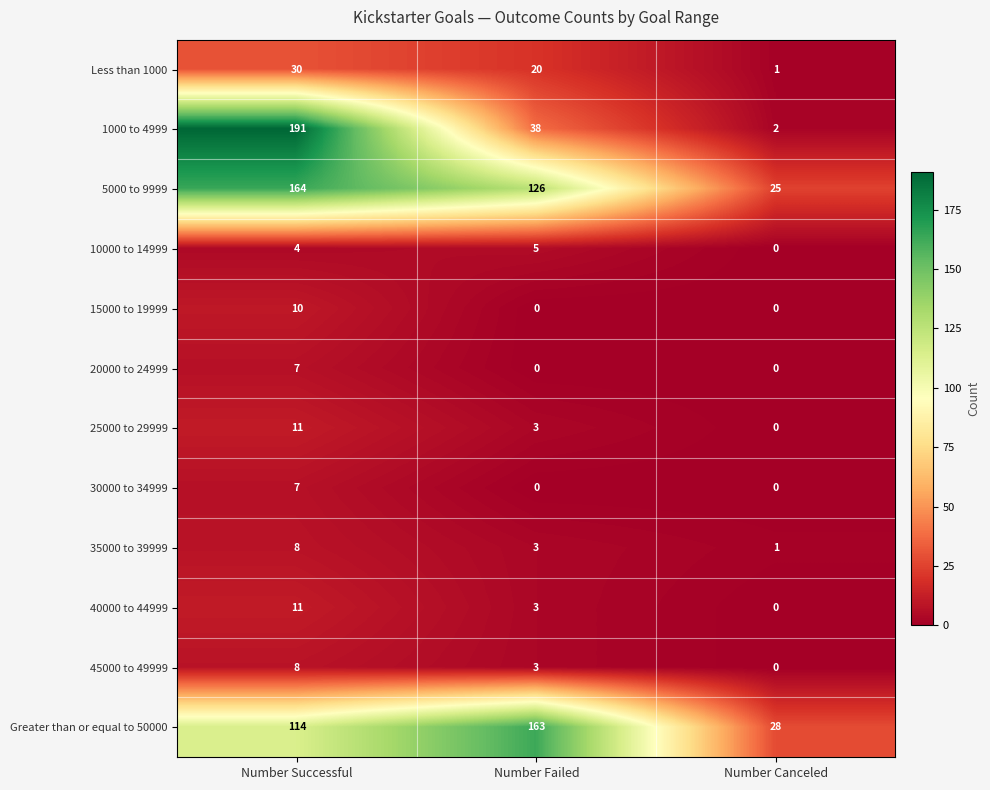

What is the spread (max minus min) of values at Number Successful?

187